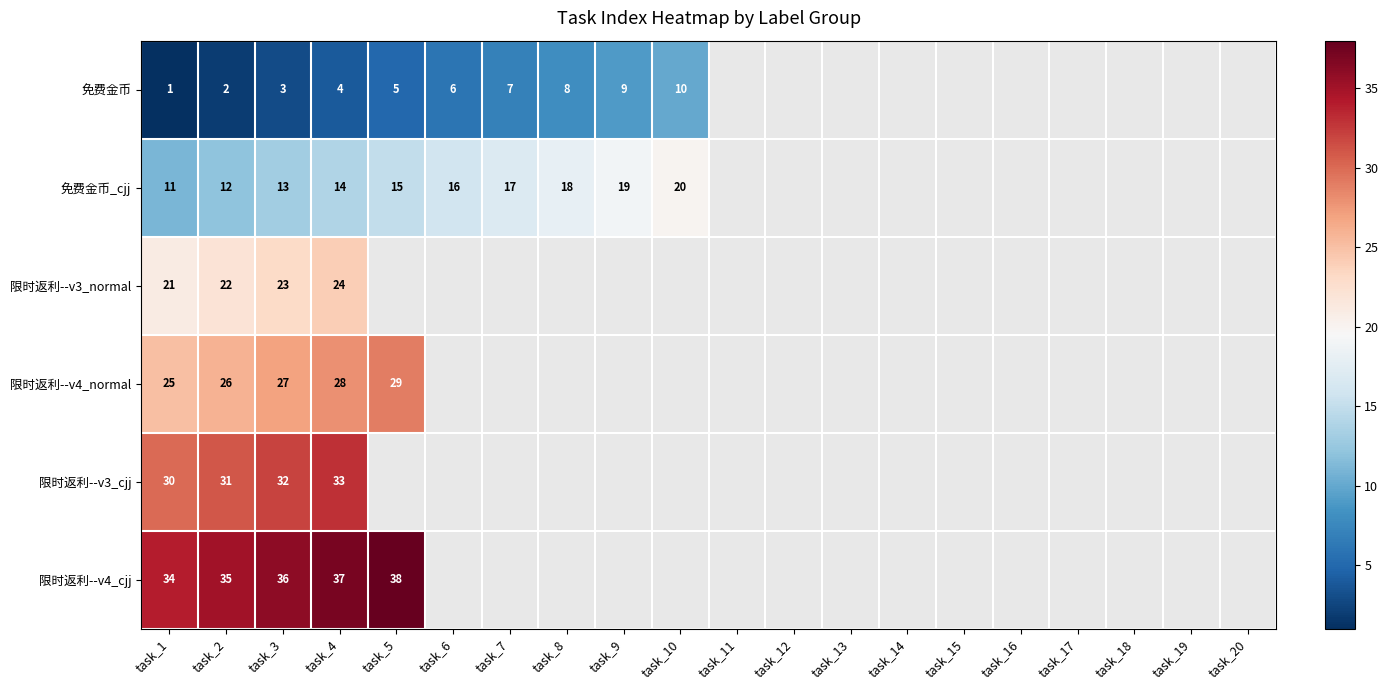

What is the maximum value shown in the chart?

38.0